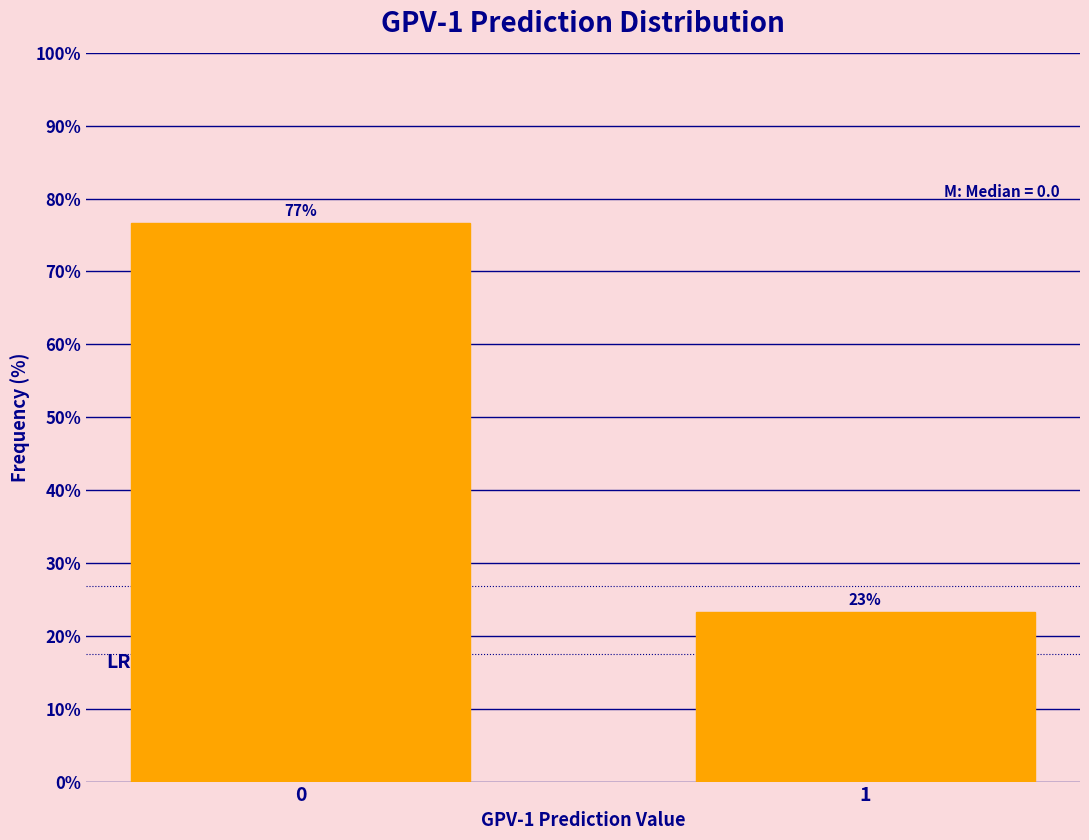

Approximately how many times larger is the value at 1 compared to 0?

0.3